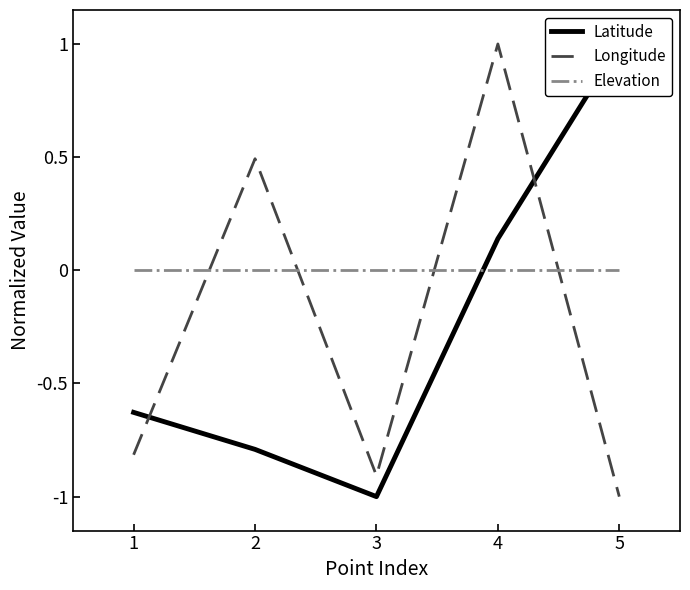

Which series has the largest total across all categories?

Elevation